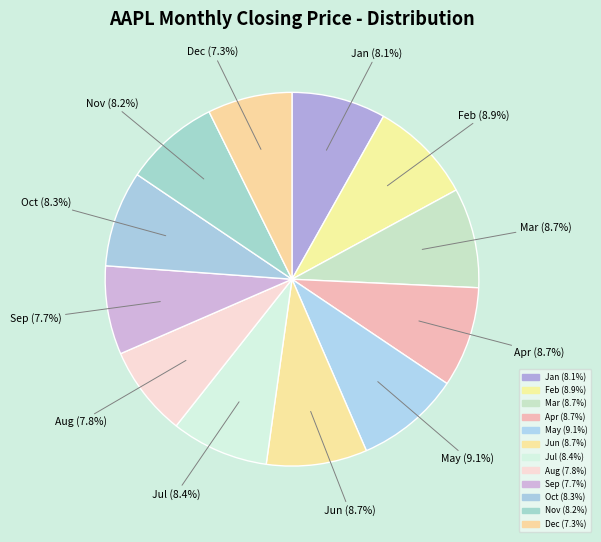

Does any single category account for the majority?

No